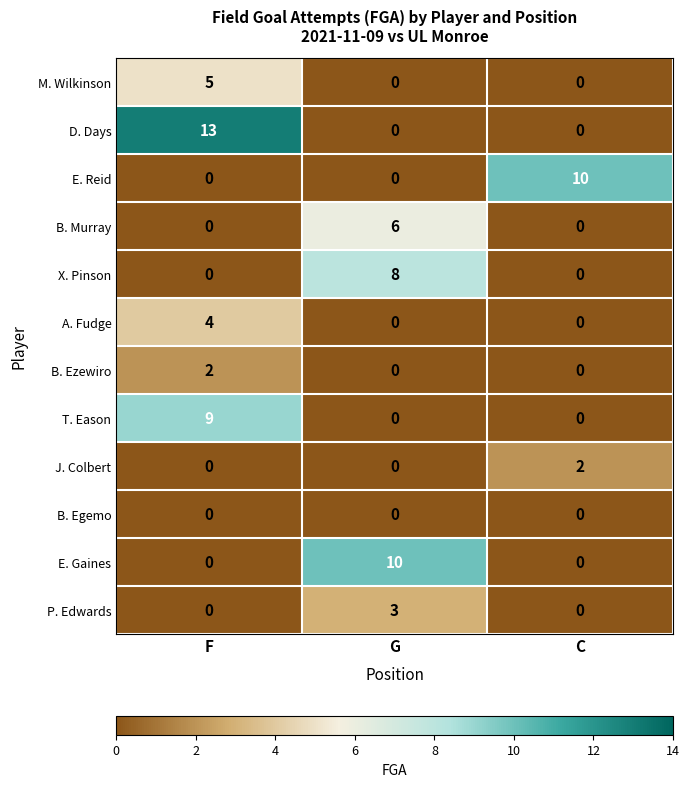

At which category does the chart reach its peak across all series?

F